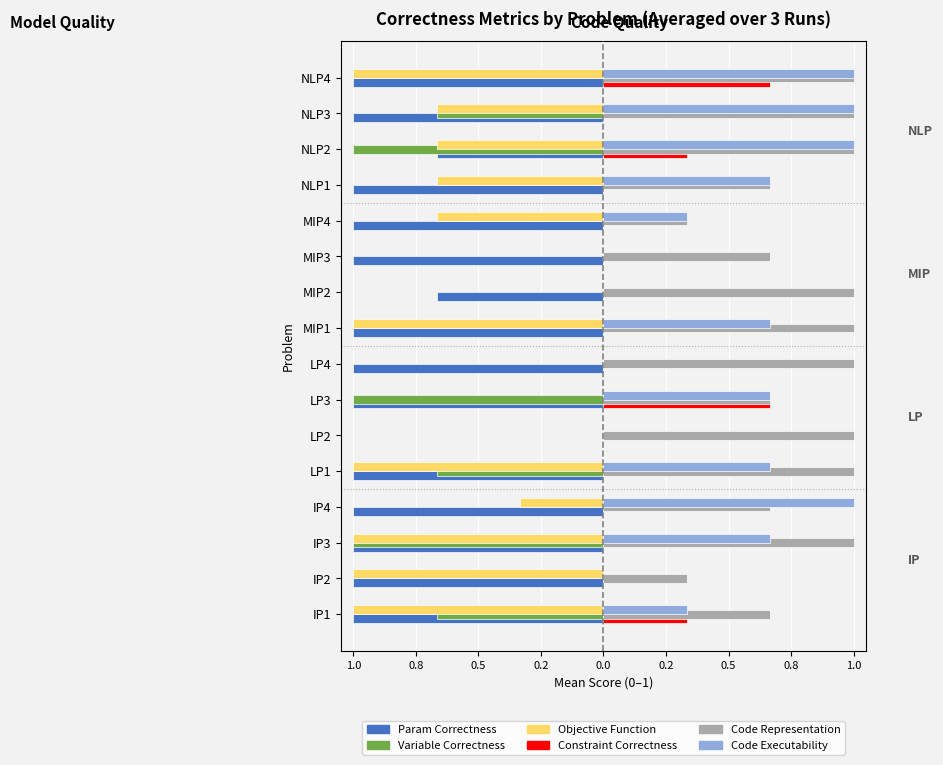

Is it true that Correct objective function equals -1.5 at NLP4?

False